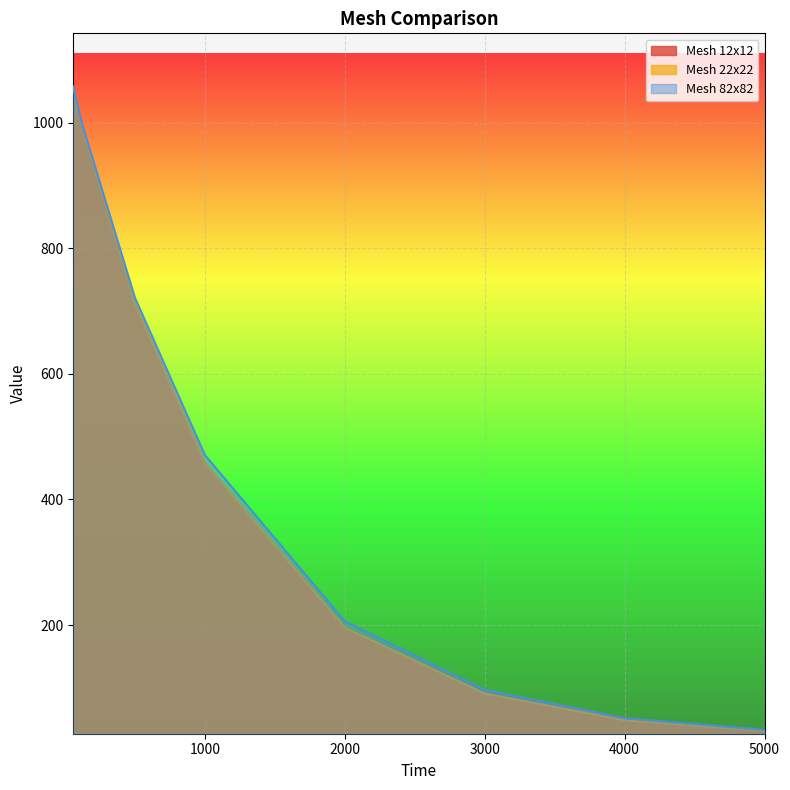

What is the difference between the second highest and second lowest values in the Mesh 12x12 series?

947.6